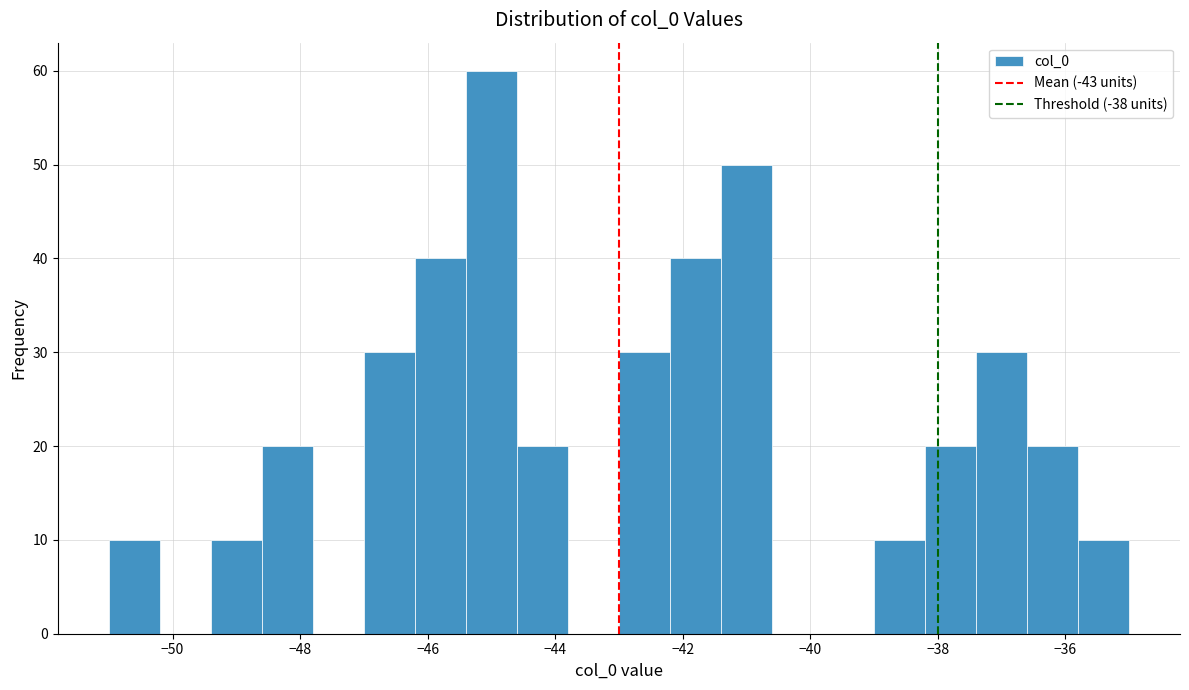

Reading left to right, transcribe this chart: for each bar, give the range it covers on the x-axis and its height. The values are not printed on the chart, so give them approximately, as read against the axis.

-51.0 to -50.2: 10
-50.2 to -49.4: 0
-49.4 to -48.6: 10
-48.6 to -47.8: 20
-47.8 to -47.0: 0
-47.0 to -46.2: 30
-46.2 to -45.4: 40
-45.4 to -44.6: 60
-44.6 to -43.8: 20
-43.8 to -43.0: 0
-43.0 to -42.2: 30
-42.2 to -41.4: 40
-41.4 to -40.6: 50
-40.6 to -39.8: 0
-39.8 to -39.0: 0
-39.0 to -38.2: 10
-38.2 to -37.4: 20
-37.4 to -36.6: 30
-36.6 to -35.8: 20
-35.8 to -35.0: 10